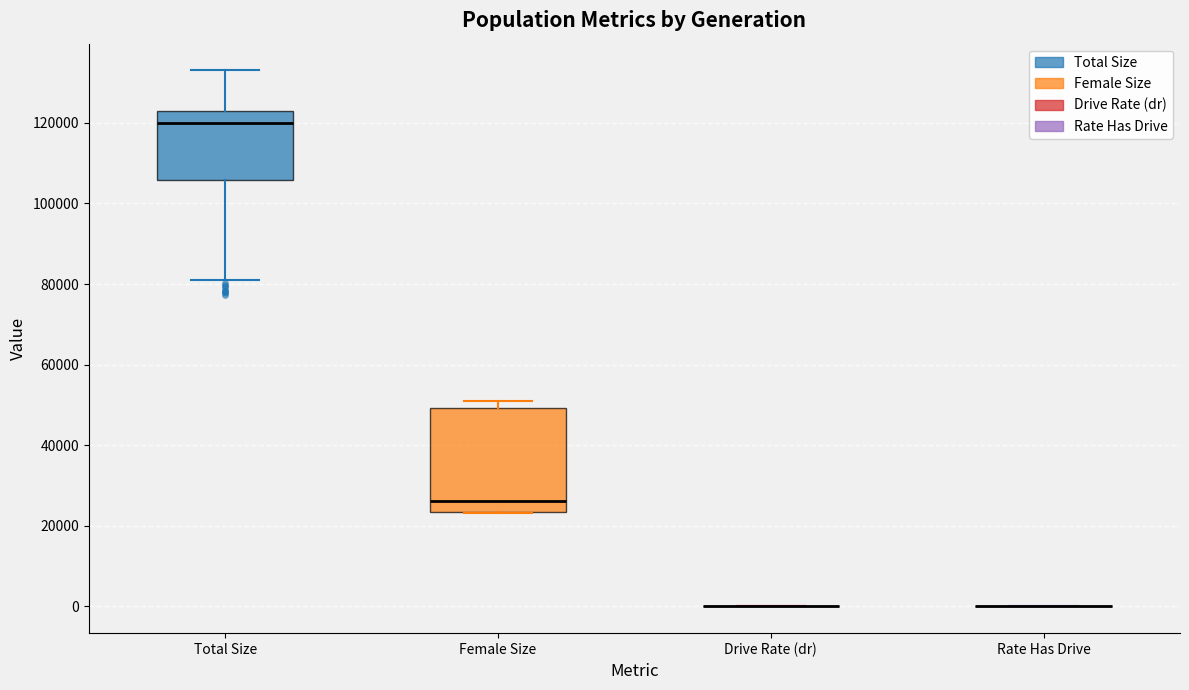

Reading left to right, transcribe this box plot: for each box, give where its median line is, the range the box spans, and where its two whiskers end, as read against the y-axis. The values are not printed on the chart, so give them approximately, as read against the axis.

Total Size: median 120000, box 106000 to 122000, whiskers 80000 to 132000
Female Size: median 26000, box 24000 to 50000, whiskers 24000 to 50000 (just above the box's upper edge)
Drive Rate (dr): box collapsed to a line at 0, whiskers 0 to 0
Rate Has Drive: box collapsed to a line at 0, whiskers 0 to 0